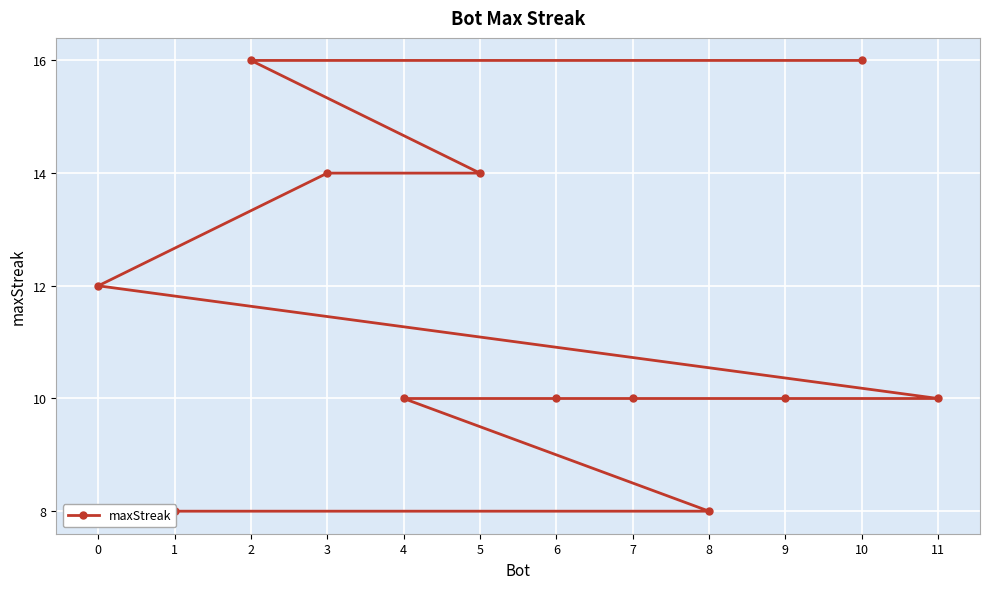

What is the difference between the values at 2 and 6?

6